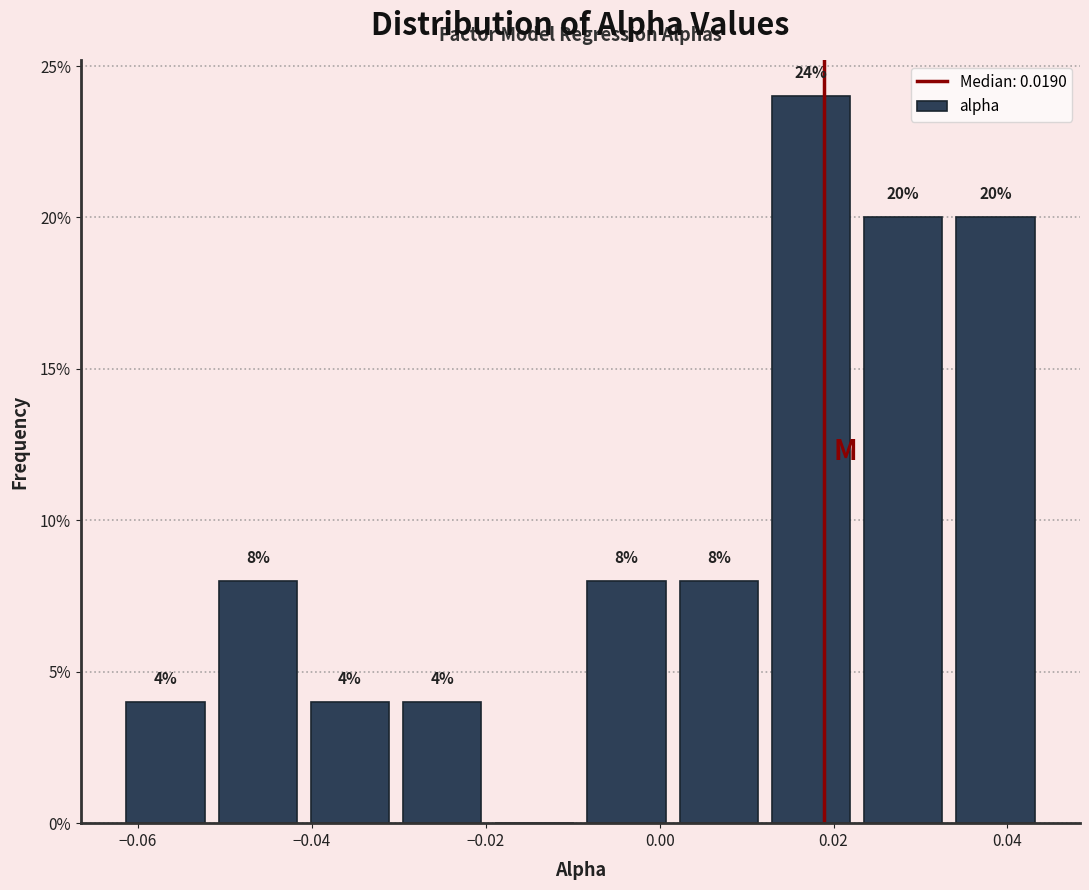

Which range on the x-axis has the tallest bar?

0.012 to 0.022